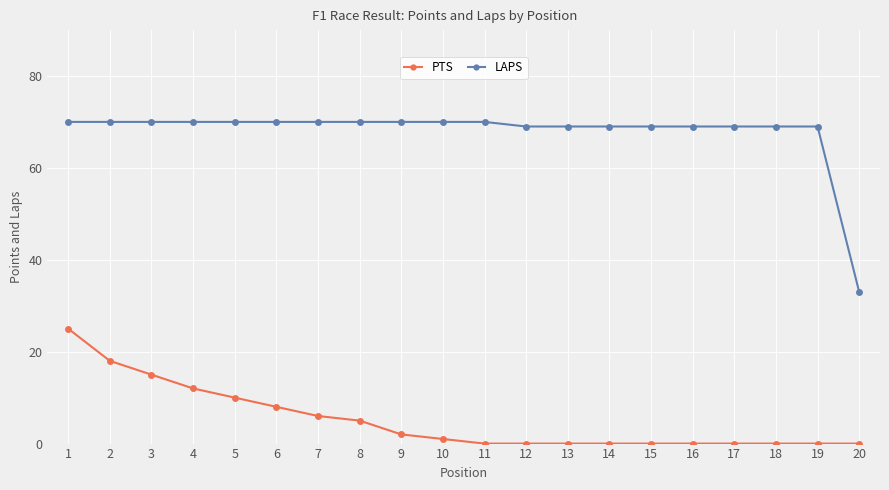

At which label does PTS first exceed 1?

1